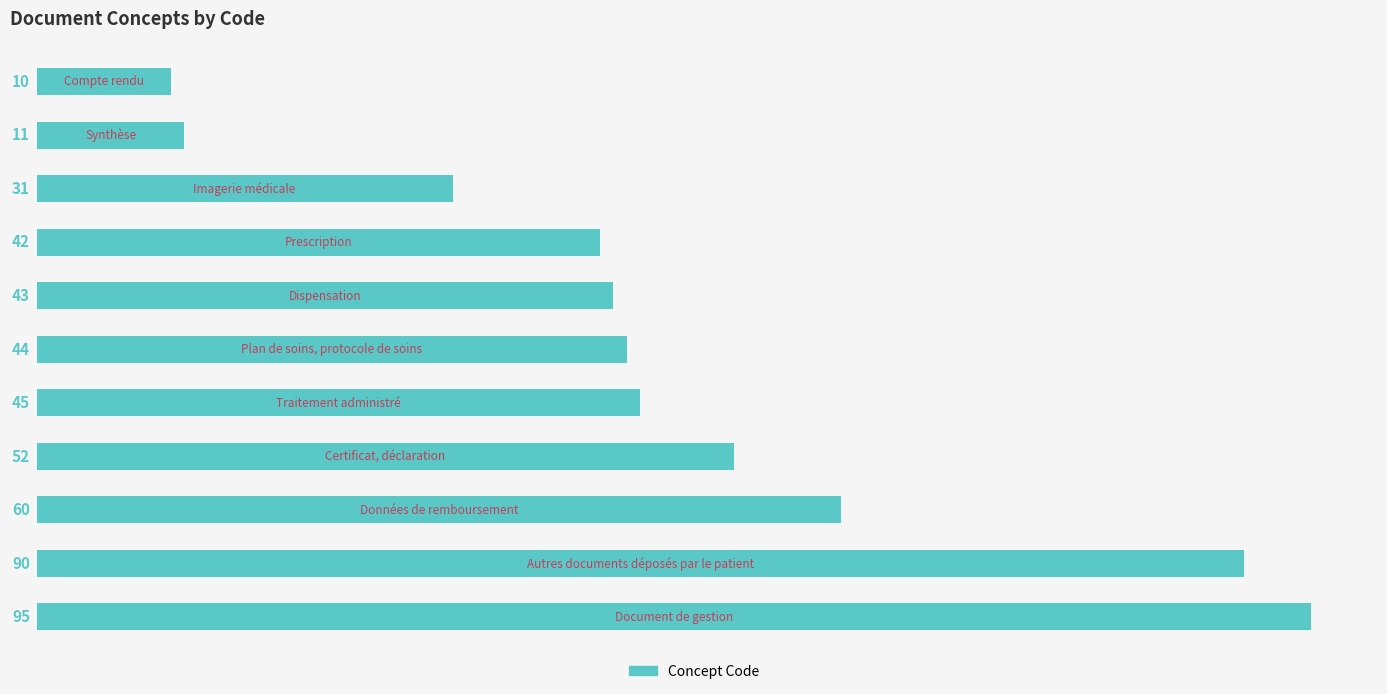

What is the sum of all values?

523